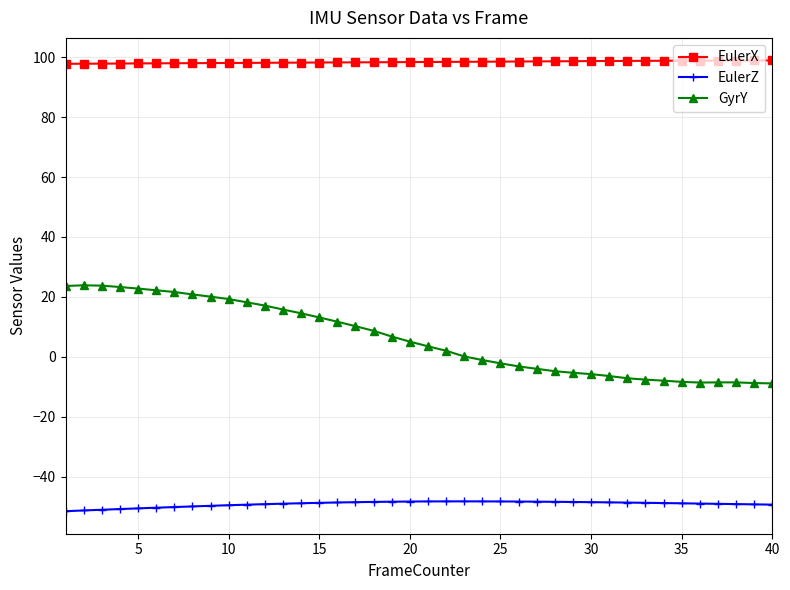

What is the maximum value shown in the chart?

98.9